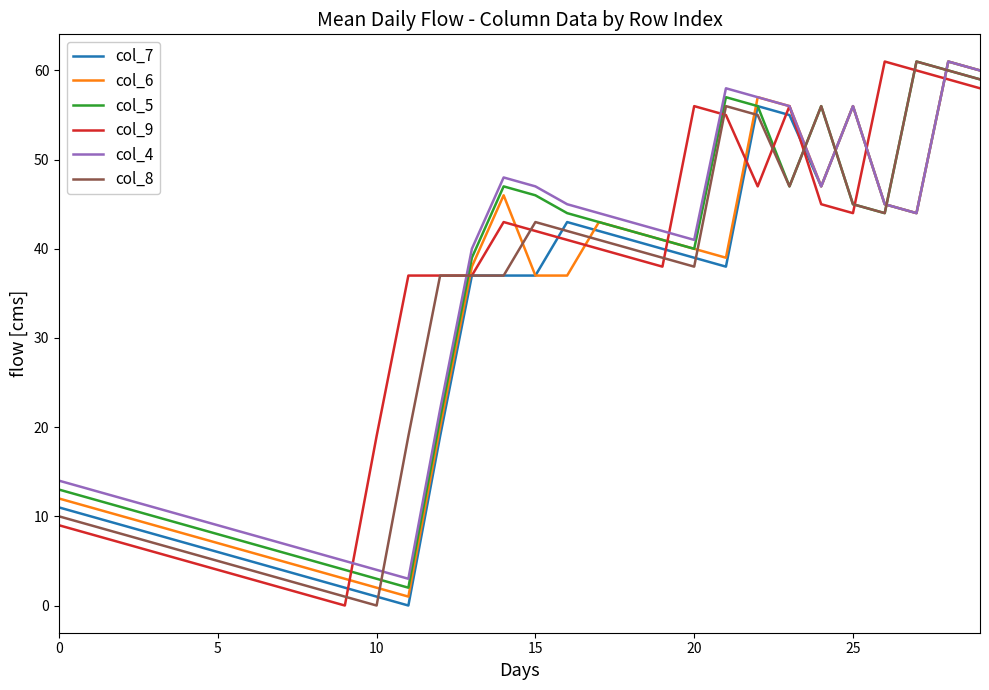

Does the chart display data point markers on the line(s)?

No